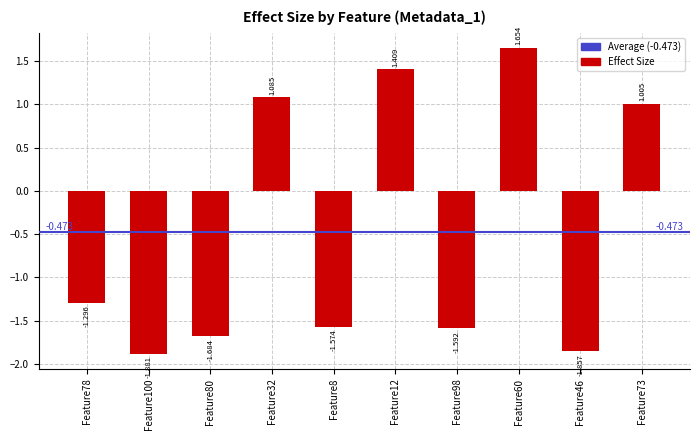

At which category does the chart reach its peak across all series?

Feature60